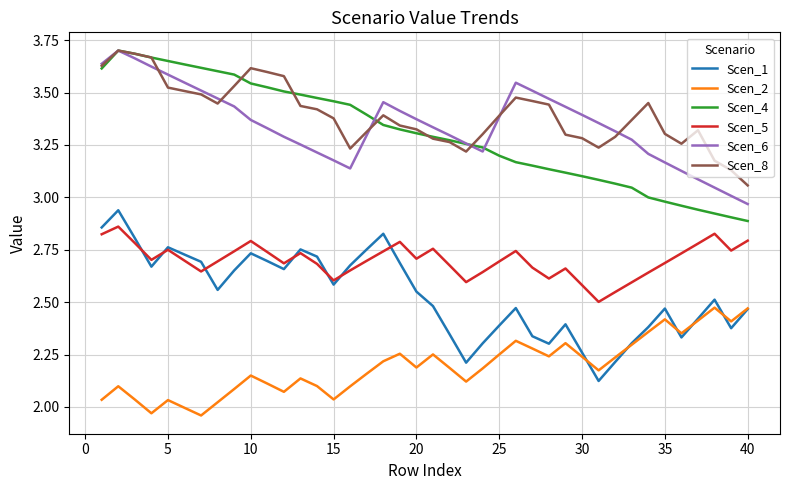

True or false: Scen_8 and Scen_2 cross at least once.

False